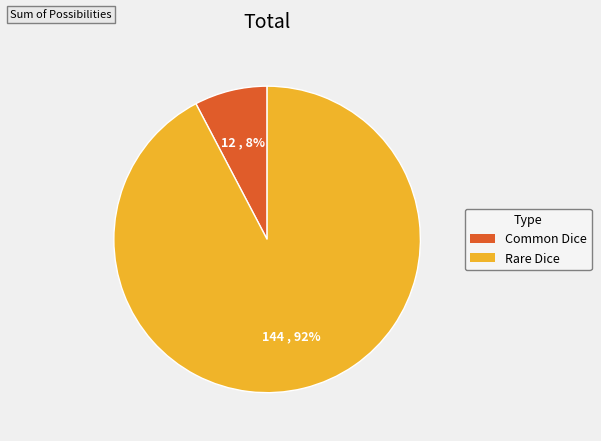

What percentage is the Common Dice slice, to the nearest percent?

8%